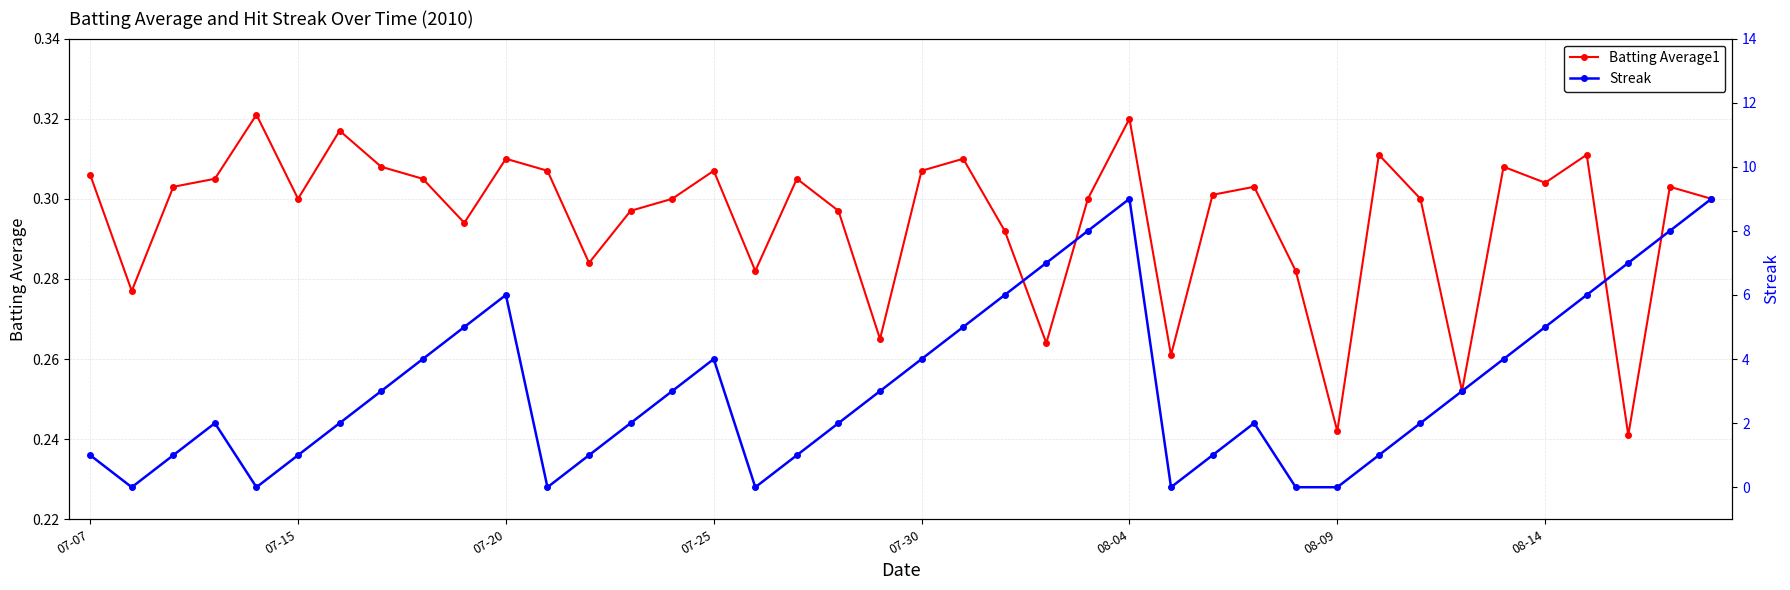

Which series has the largest range (max minus min)?

Streak